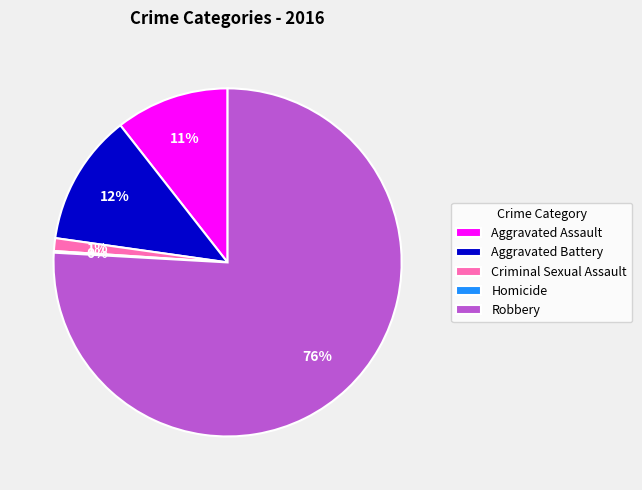

What percentage is the Robbery slice, to the nearest percent?

76%